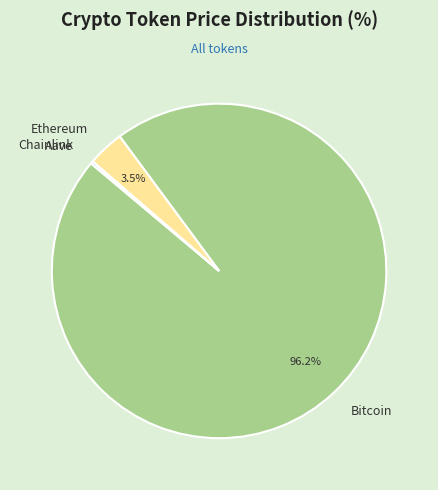

True or false: Bitcoin accounts for 91% of the total.

False